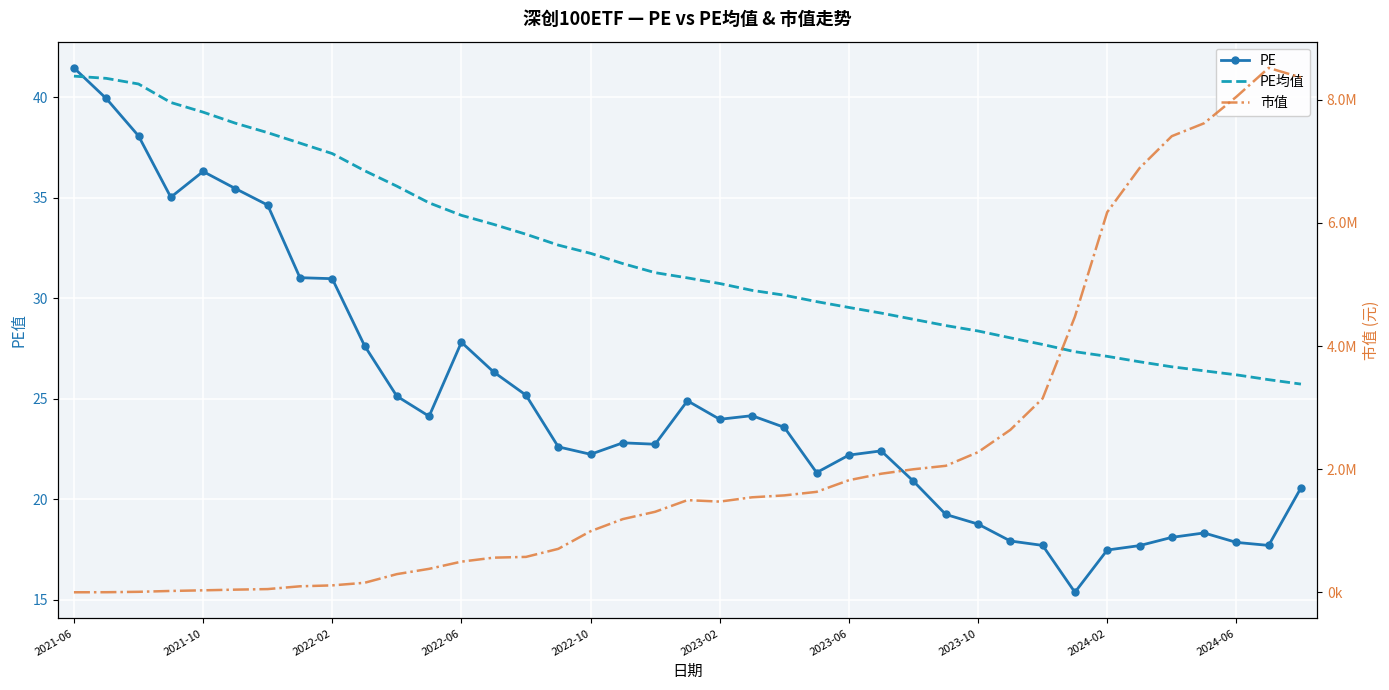

The PE均值 series shows 25.9 at 37. True or false?

True